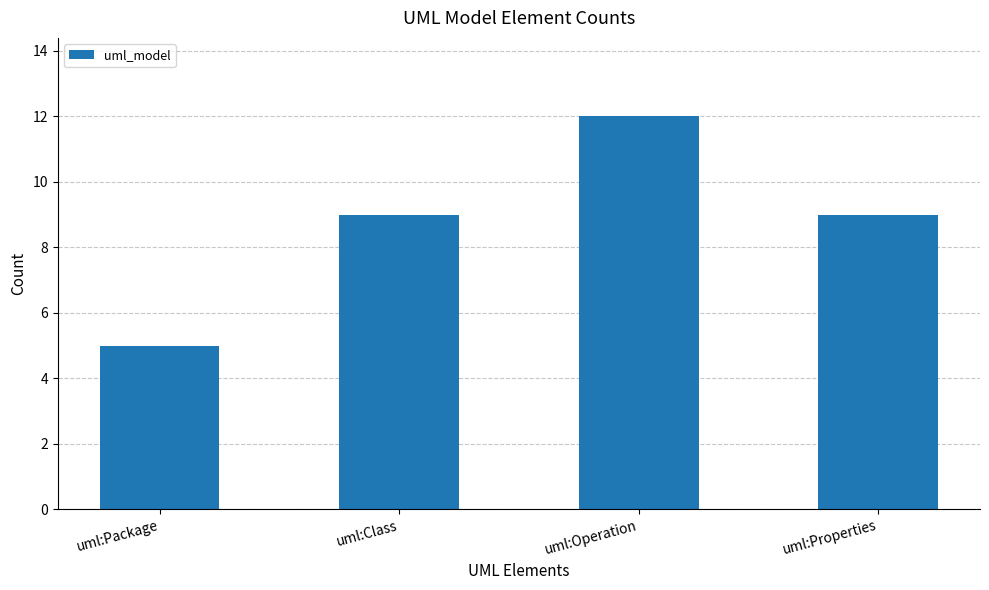

What value does the data have at uml:Package?

5